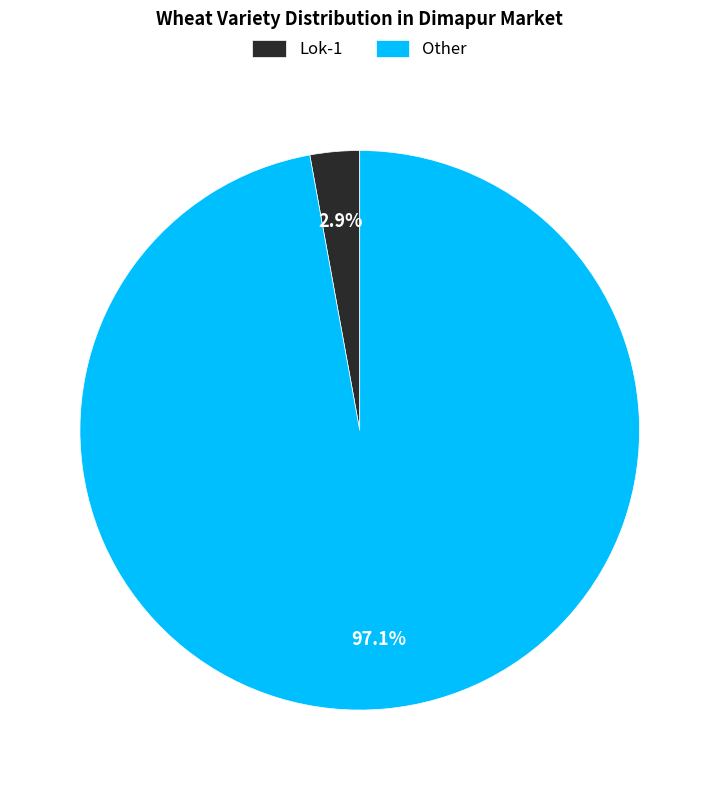

Is Other the majority of the pie?

Yes